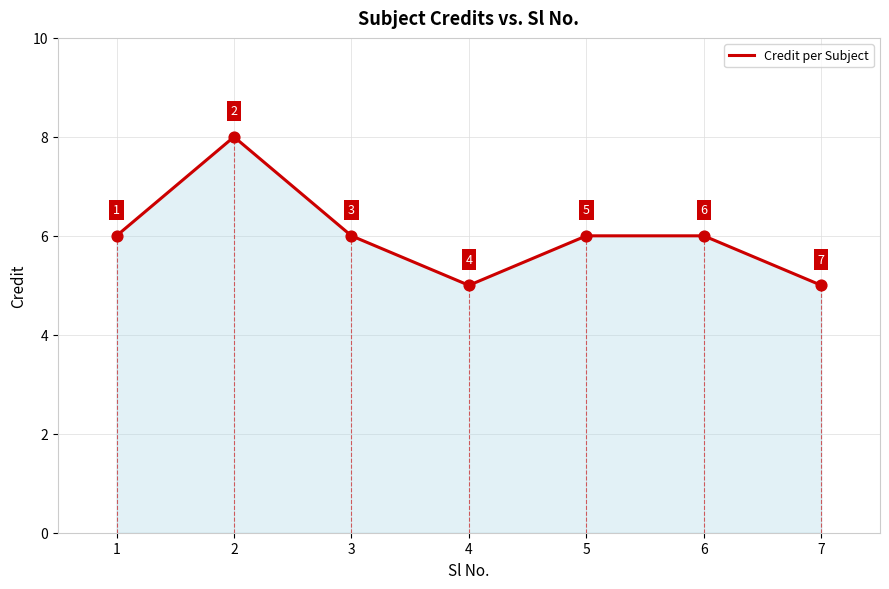

What is the change in value from 3 to 7?

-1